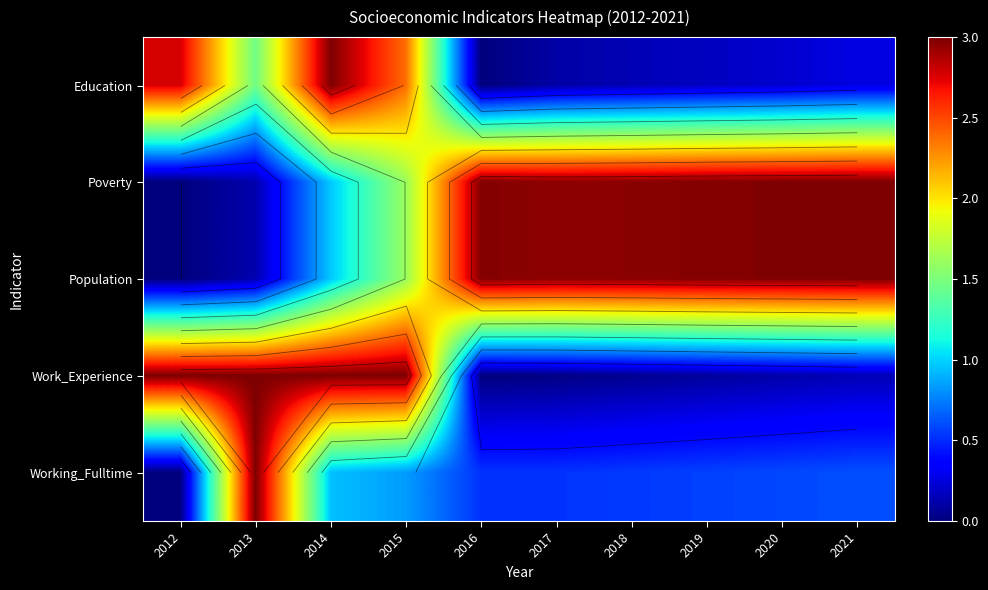

Which series has the largest range (max minus min)?

Education